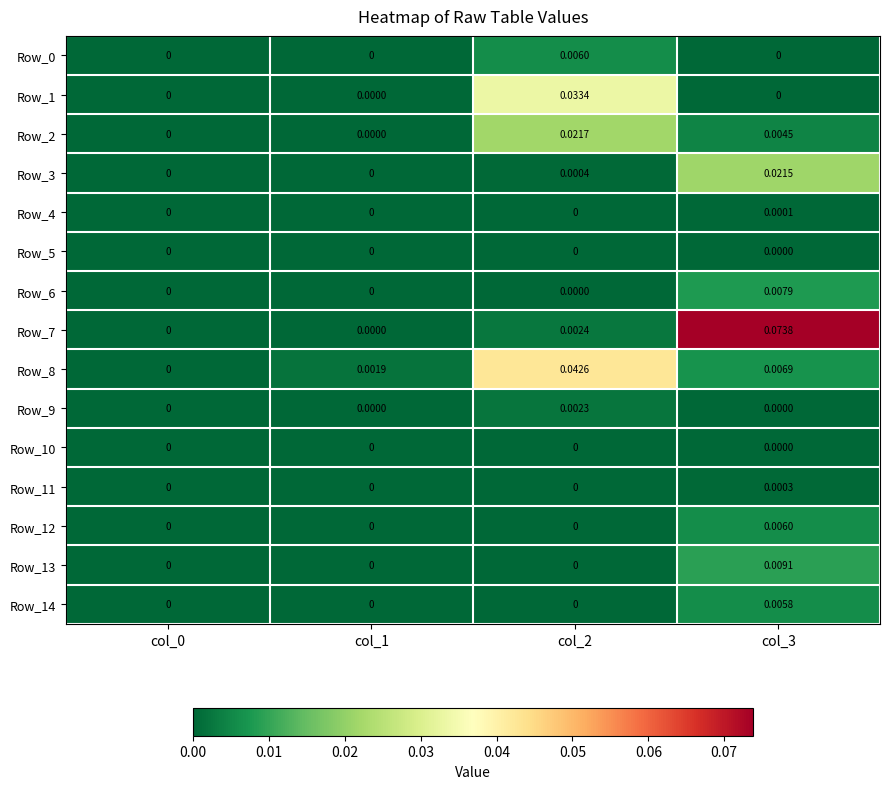

How many series are shown in this chart?

15